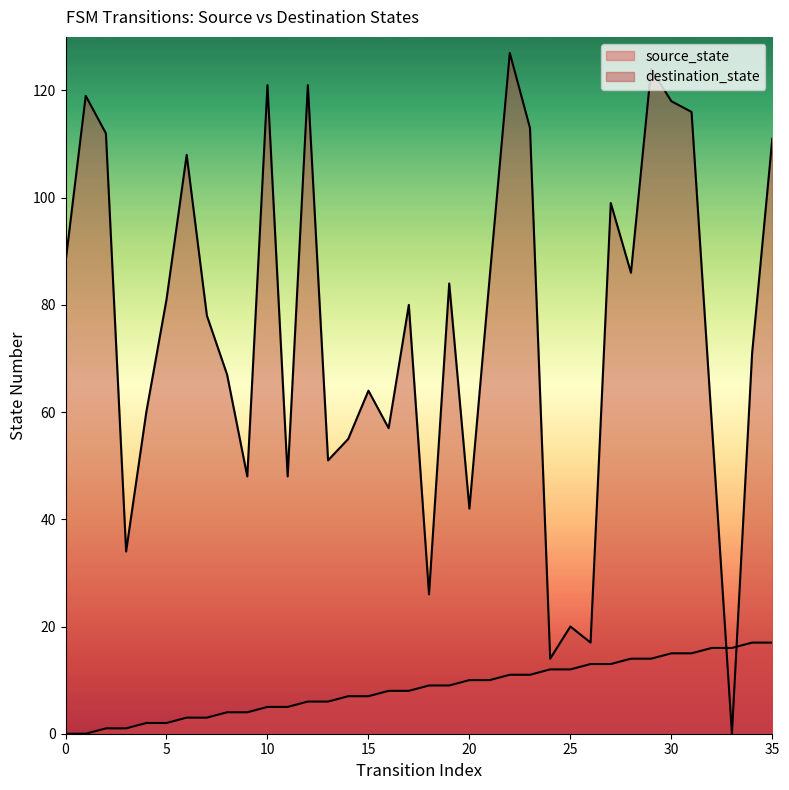

What is the difference between the destination_state values at 16 and 11?

9